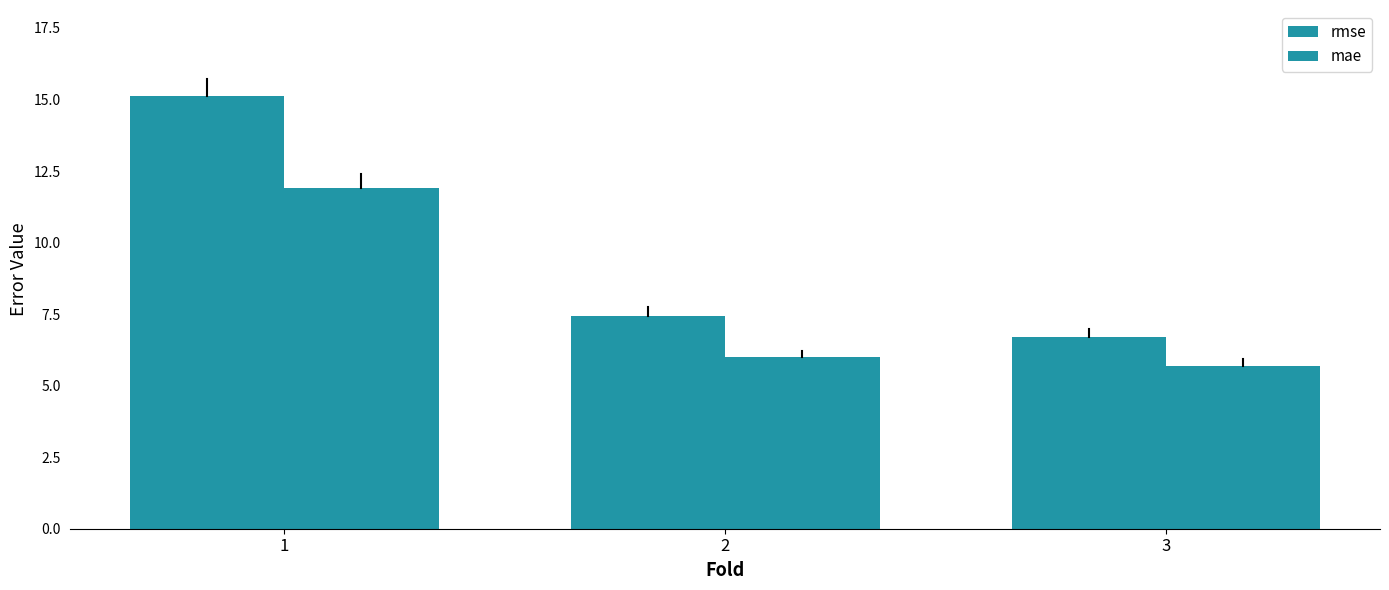

Reading left to right, extract all data points from this chart.

rmse: 1=15.1	2=7.4	3=6.7
mae: 1=11.9	2=6.0	3=5.7